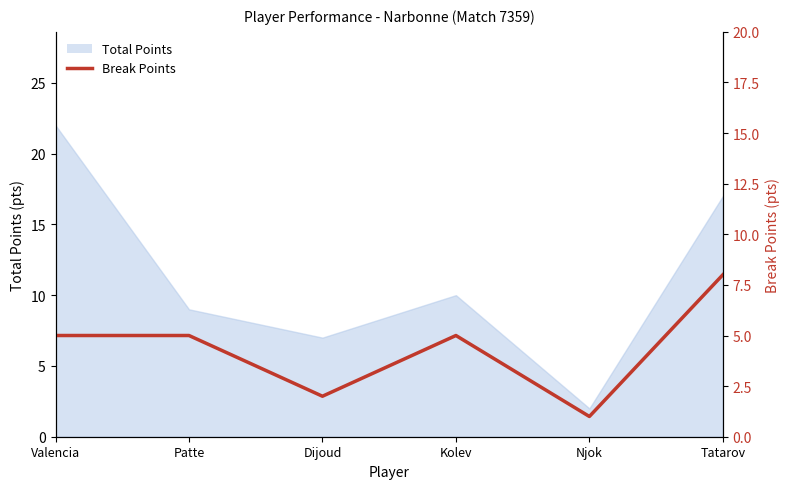

Count the number of categories in the chart.

6